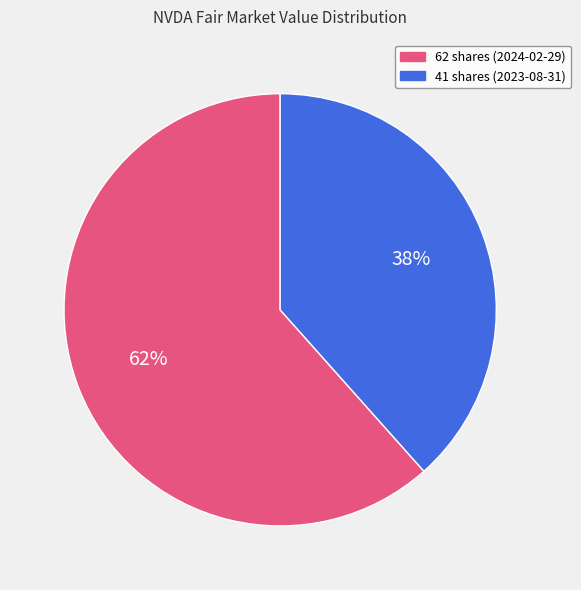

How many segments does this pie chart have?

2